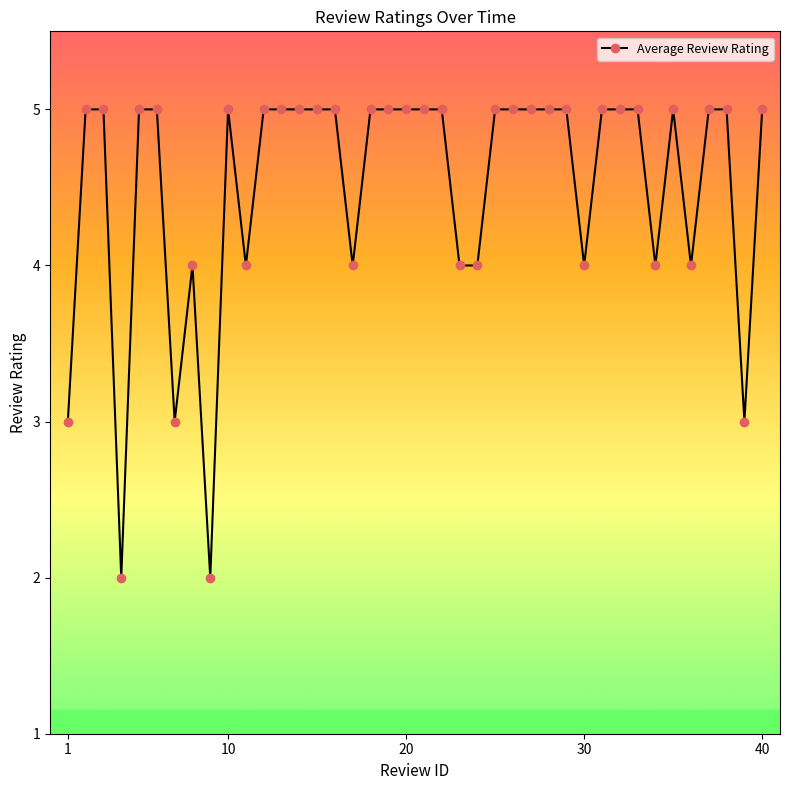

True or false: there are more than 0 points higher than both neighbors.

True